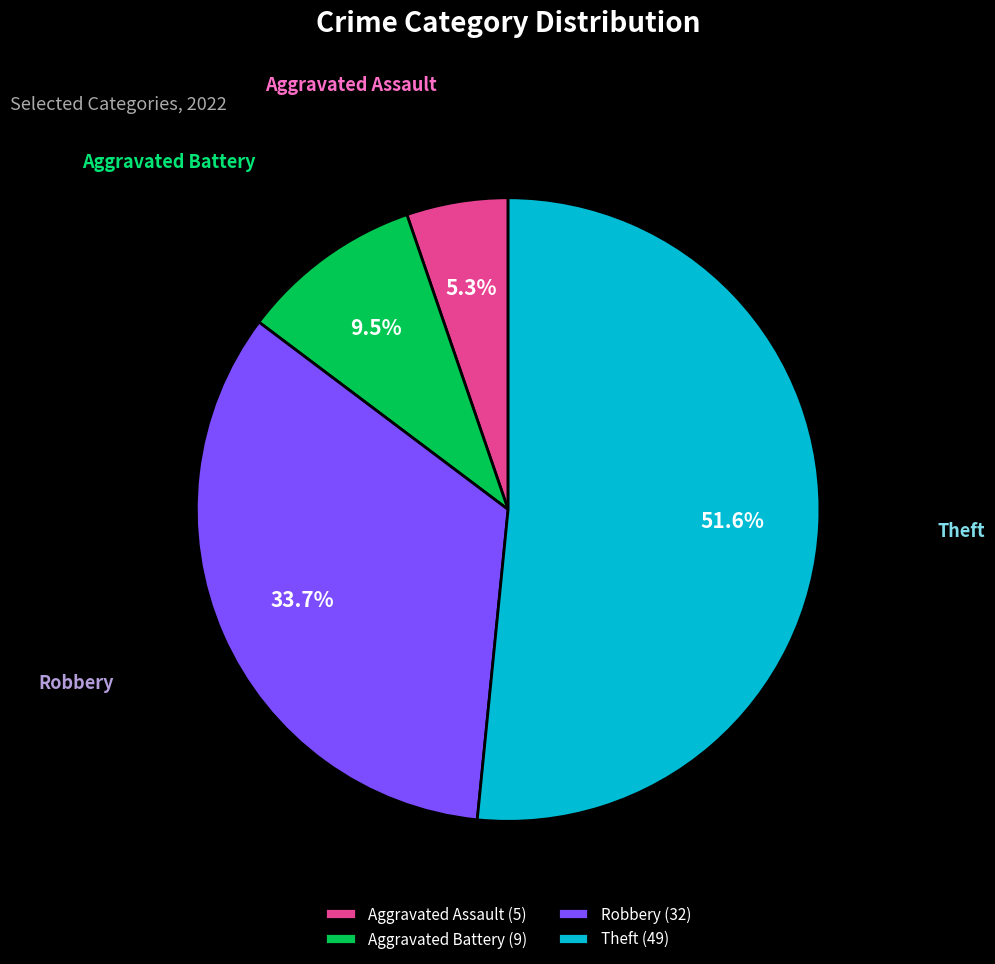

Which slice is the smallest?

Aggravated Assault